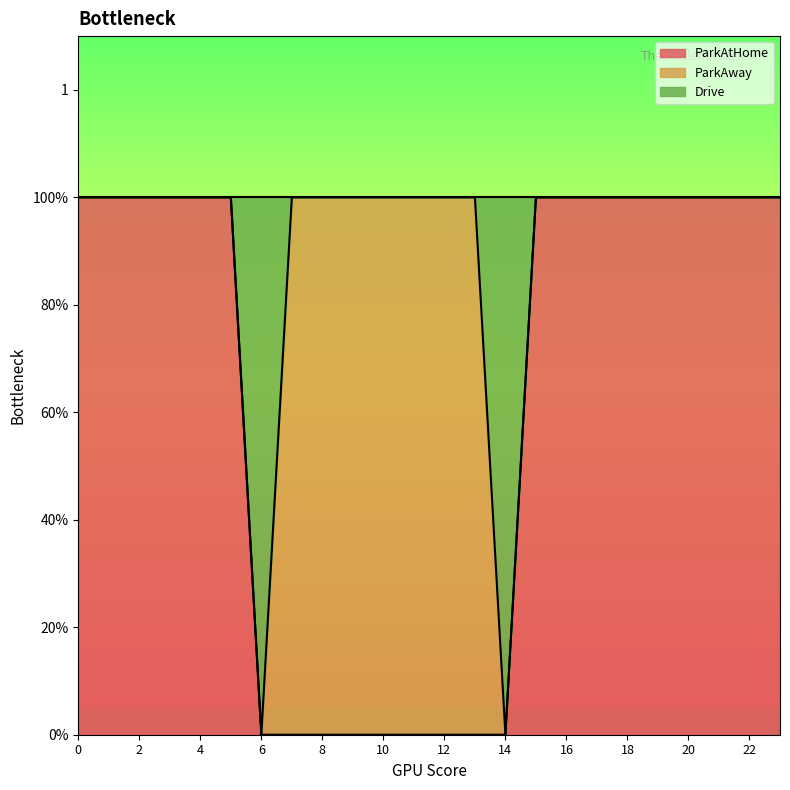

What are all the series names shown in the legend?

ParkAtHome, ParkAway, Drive